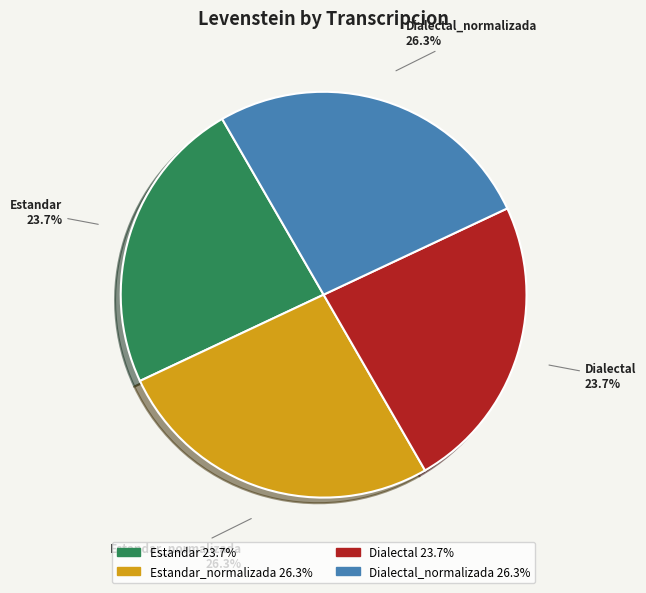

Does Dialectal account for over 50% of the chart?

No